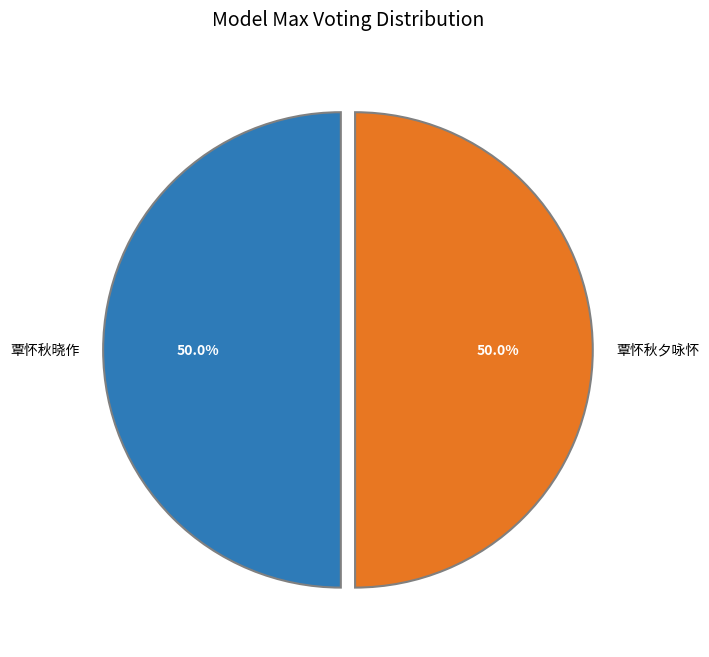

Approximately how many times larger is the value at 覃怀秋晓作 compared to 覃怀秋夕咏怀?

1.0